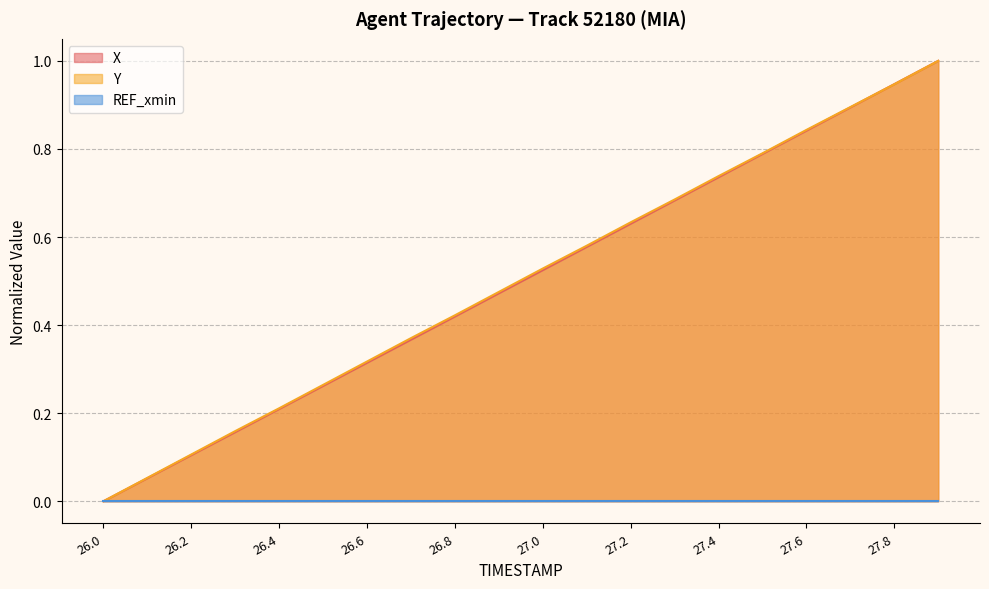

How many times do X and Y cross each other?

1